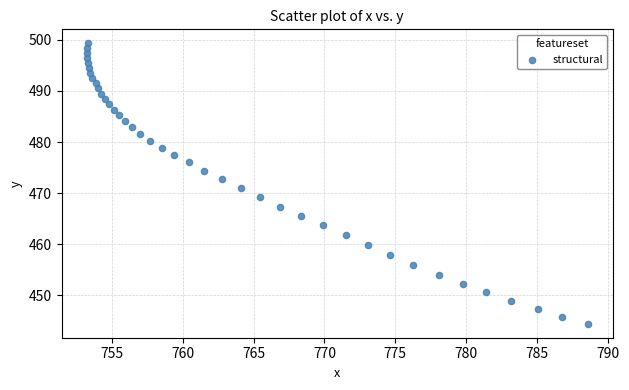

What is the range of Y values (max minus min)?

54.8